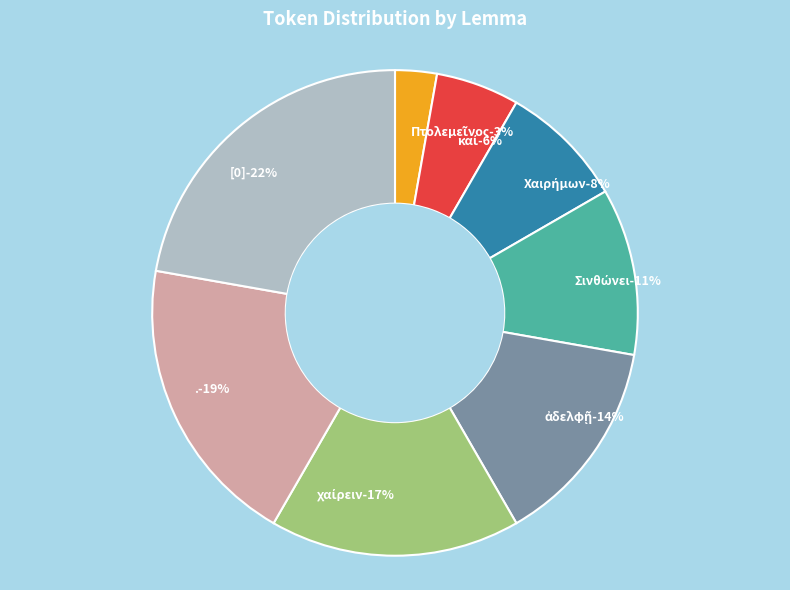

The . slice represents 19% of the pie. True or false?

True